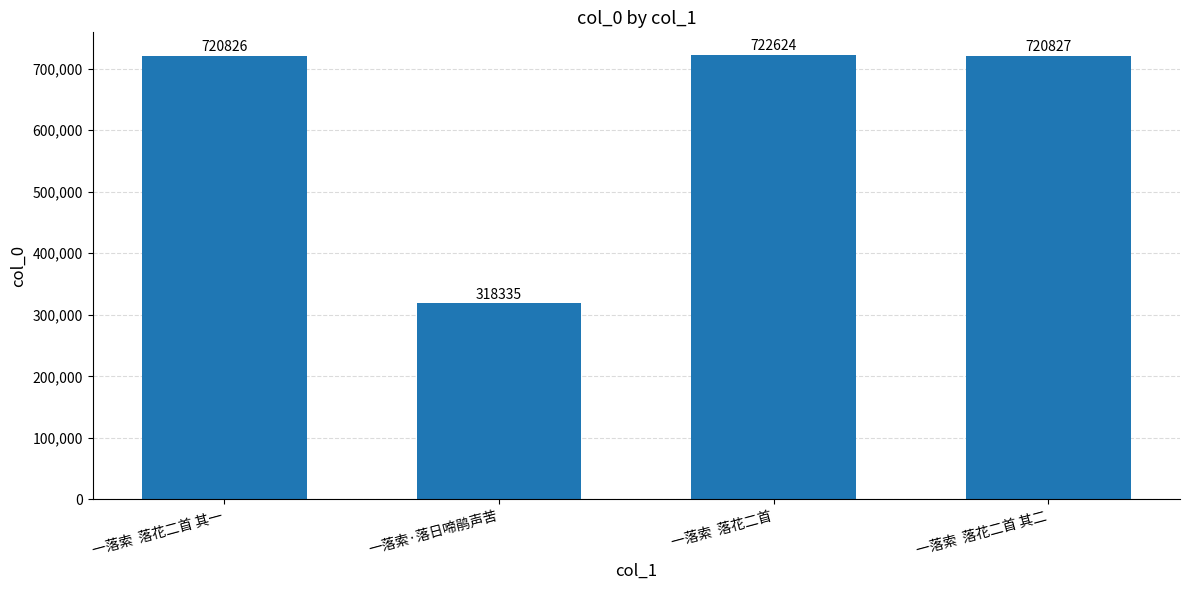

What is the difference between the maximum and minimum values?

404289